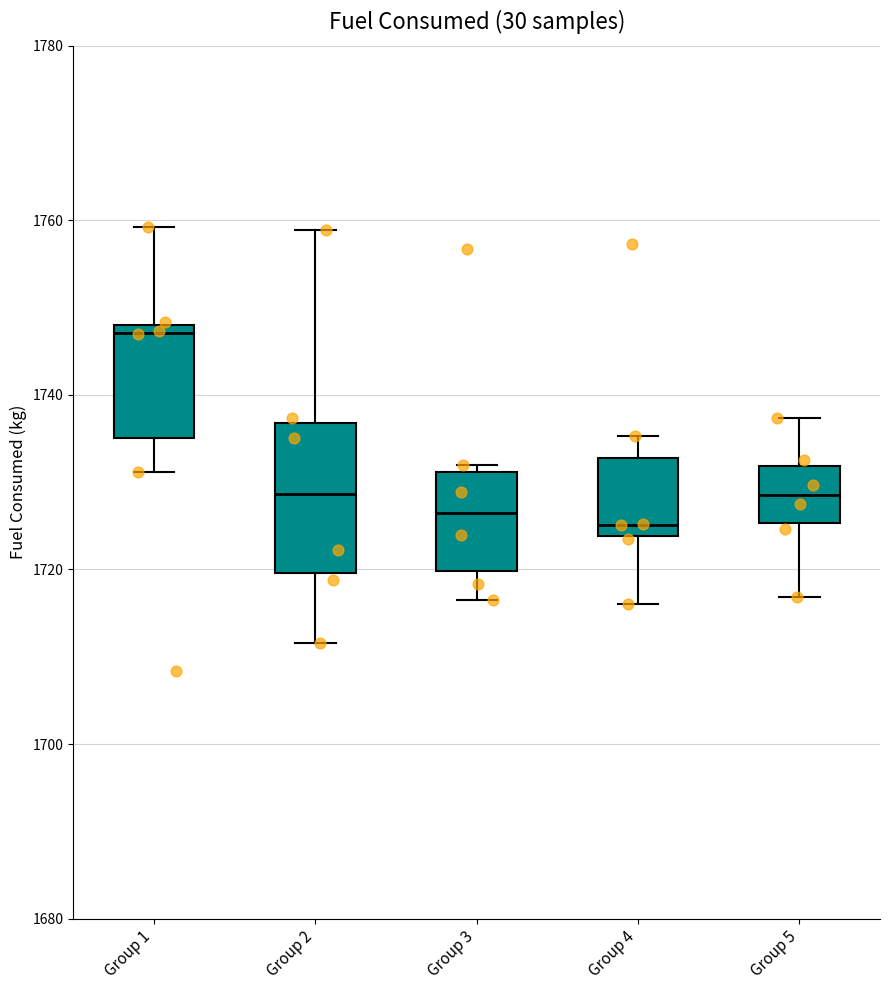

Reading left to right, read every box against the y-axis: the position of its median line, the range the box covers, and the ends of its whiskers. The values are not printed on the chart, so give them approximately, as read against the axis.

Group 1: median 1748 (just below the box's upper edge), box 1736 to 1748, whiskers 1732 to 1760
Group 2: median 1728, box 1720 to 1736, whiskers 1712 to 1758
Group 3: median 1726, box 1720 to 1732, whiskers 1716 to 1732 (just above the box's upper edge)
Group 4: median 1726, box 1724 to 1732, whiskers 1716 to 1736
Group 5: median 1728, box 1726 to 1732, whiskers 1716 to 1738